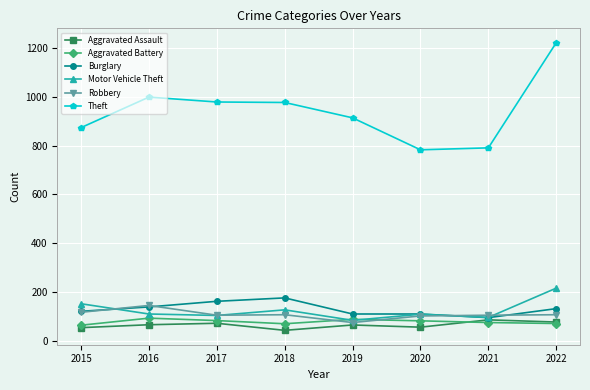

At which category does the chart reach its minimum across all series?

2018